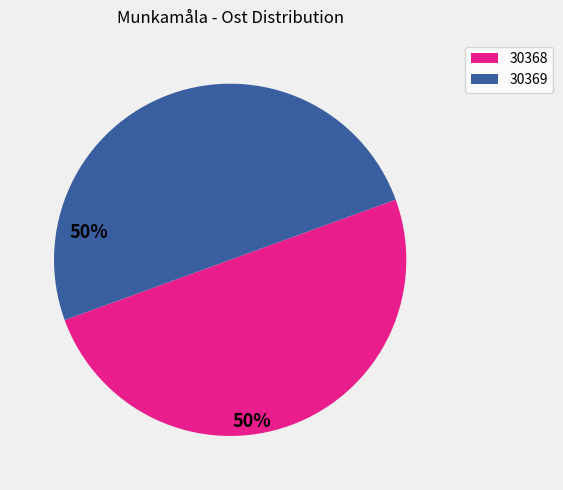

What is the ratio of the value at 30368 to the value at 30369?

1.0